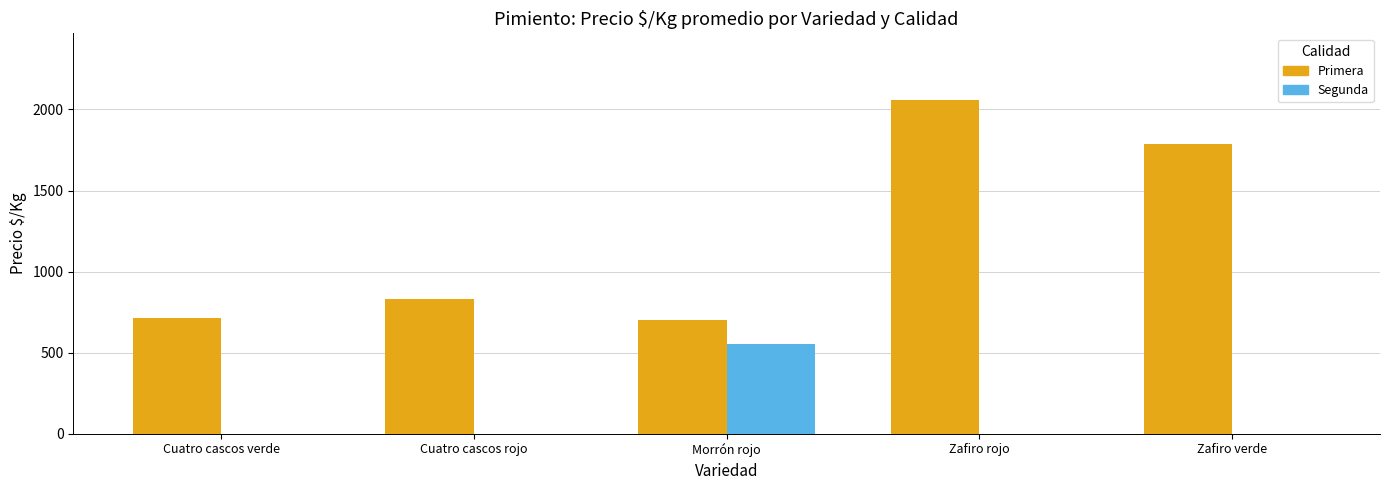

Reading left to right, transcribe all the data shown in this chart.

Primera: 714	834	702	2058	1785
Segunda: 0	0	556	0	0